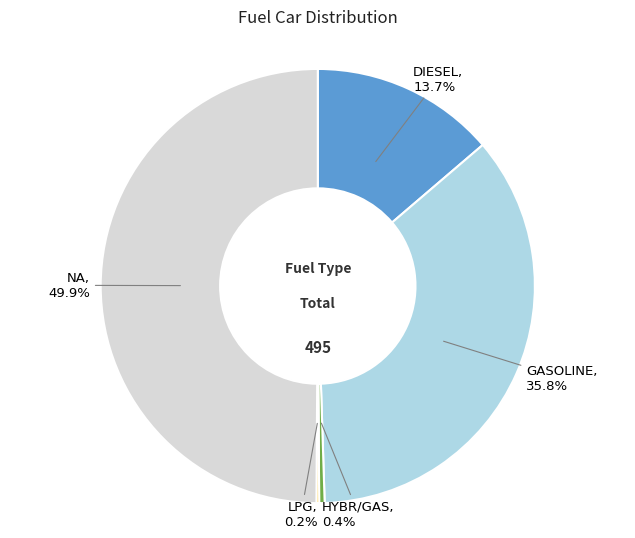

Does DIESEL represent more than half of the total?

No